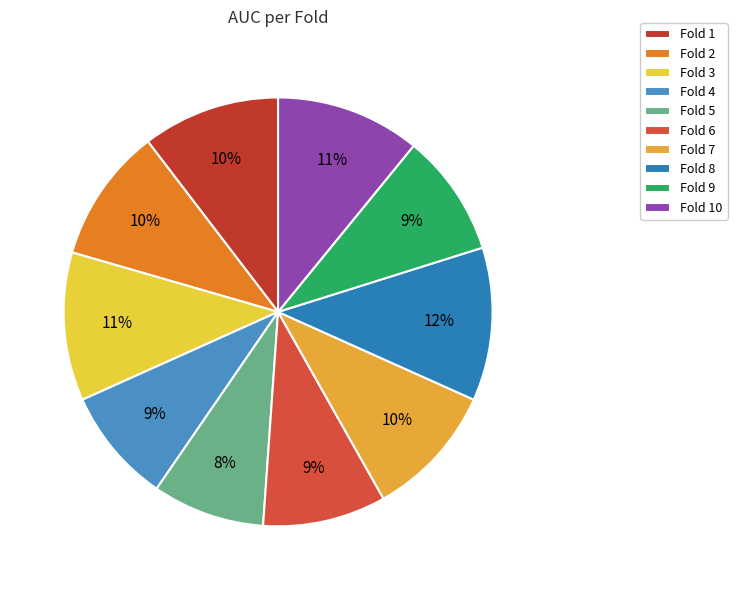

To the nearest percent, what portion does Fold 9 represent?

9%